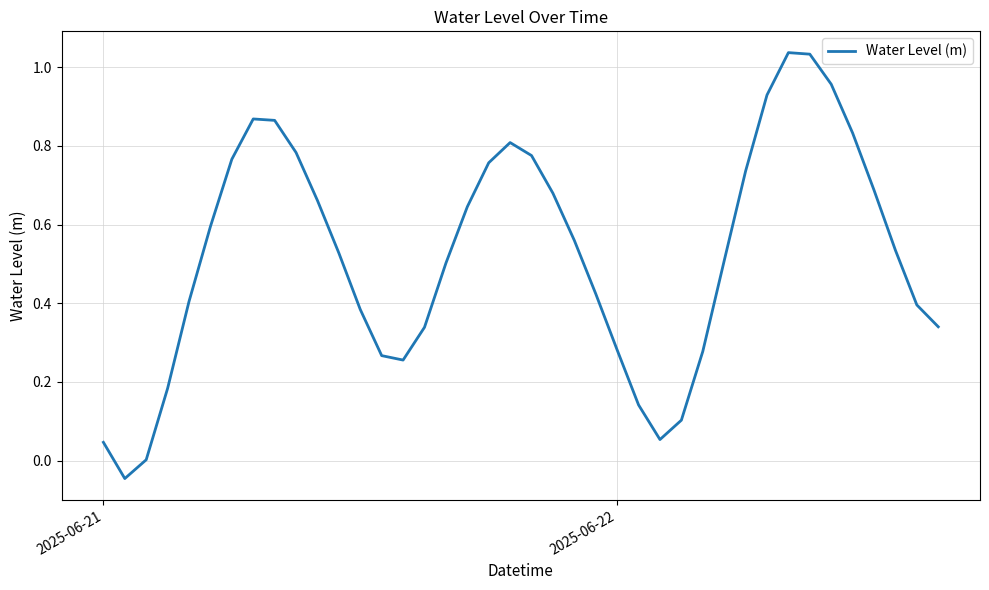

What is the difference between the maximum and minimum values?

1.1